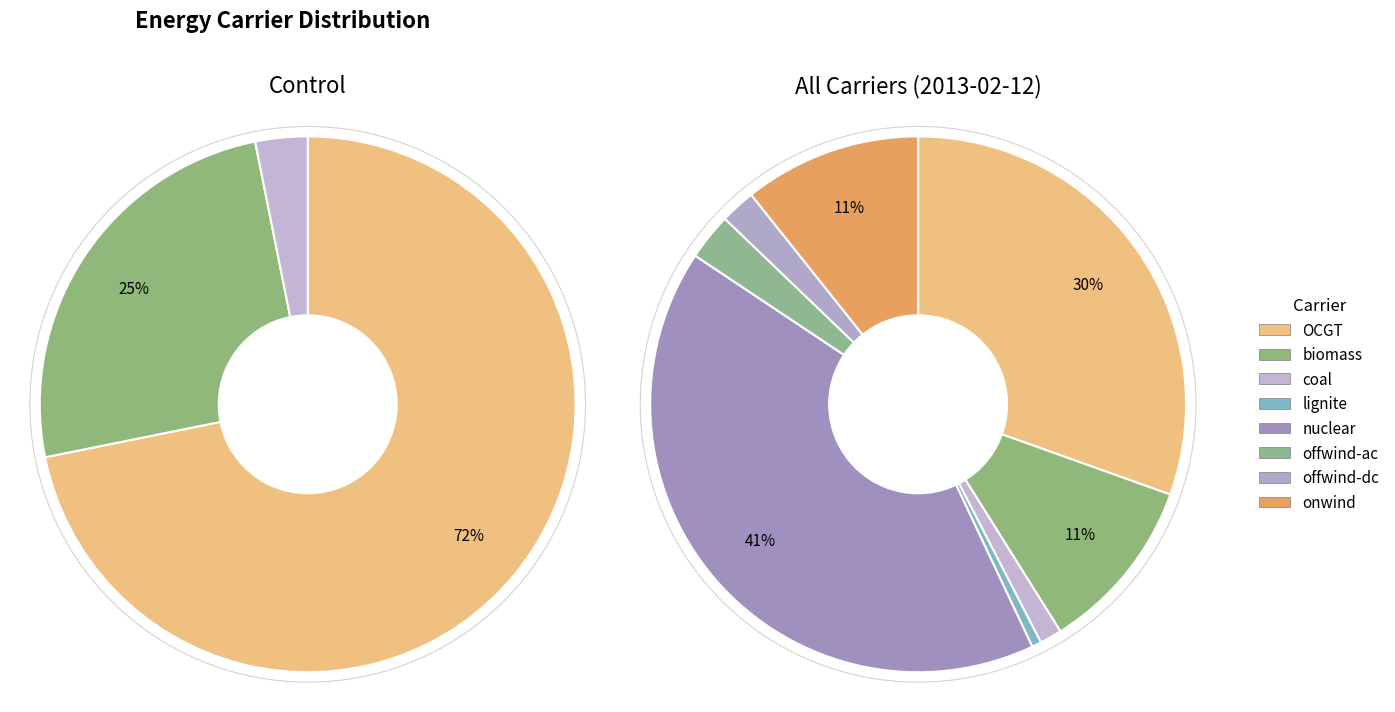

Does any single category account for the majority?

No